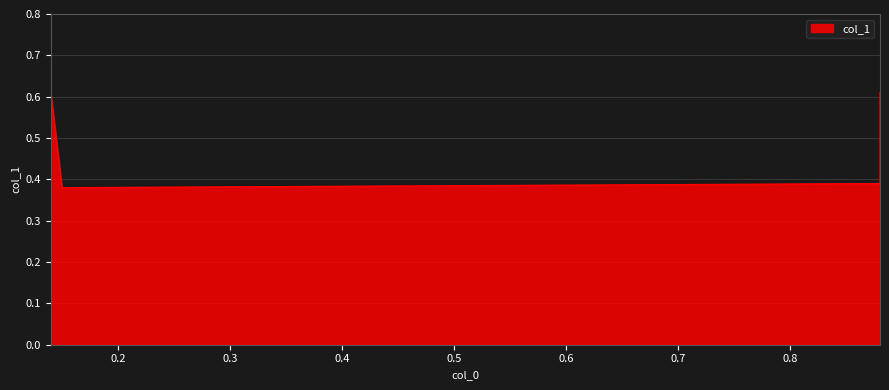

List the labels in order of value, largest first.

0.14, 0.88, 0.88, 0.15